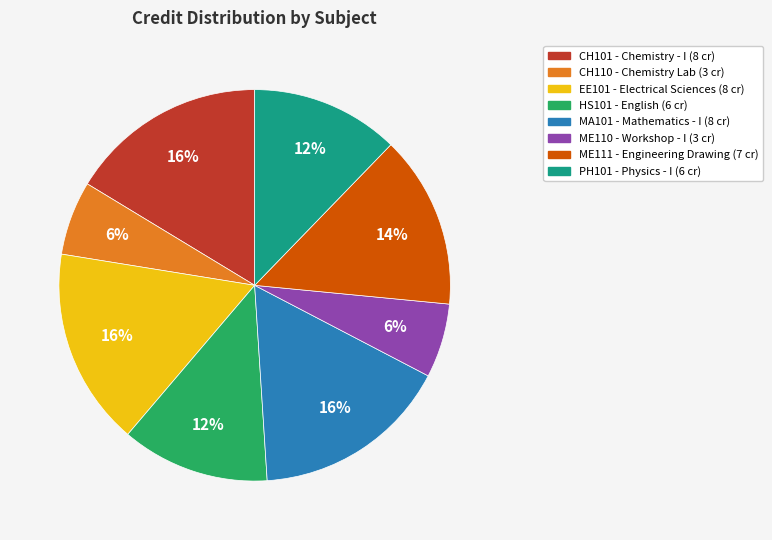

How many segments does this pie chart have?

8